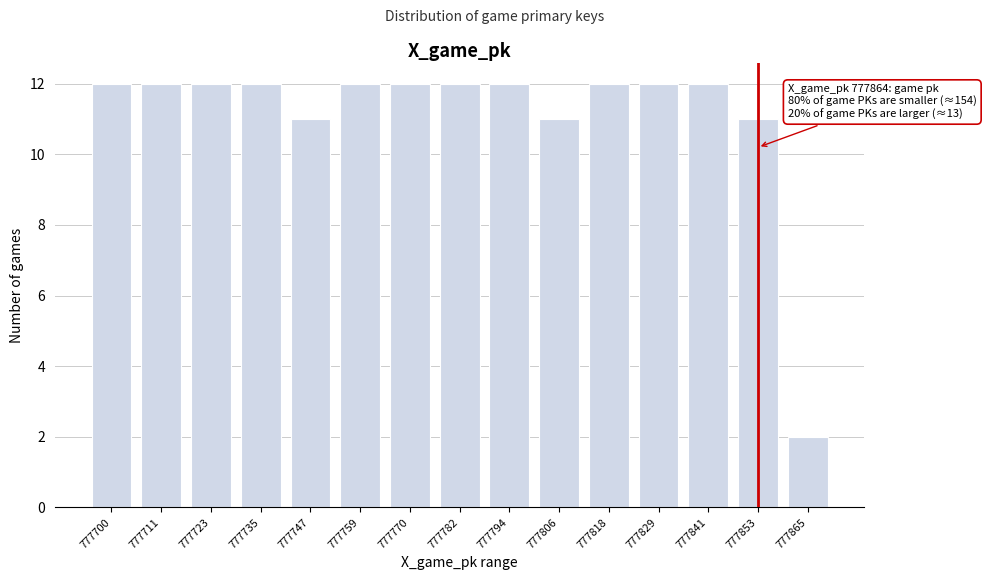

Reading right to left, transcribe all the data shown in this chart.

777865=2	777853=11	777841=12	777829=12	777818=12	777806=11	777794=12	777782=12	777770=12	777759=12	777747=11	777735=12	777723=12	777711=12	777700=12